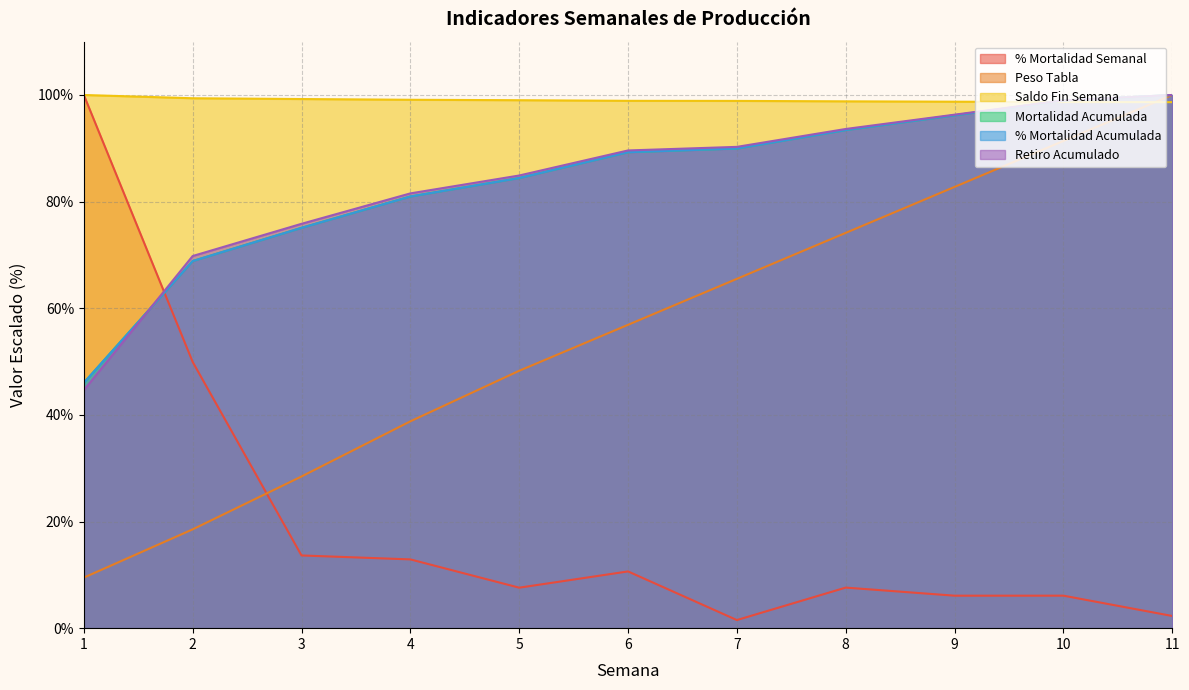

Between 2 and 11, which series saw the biggest shift?

Peso Tabla